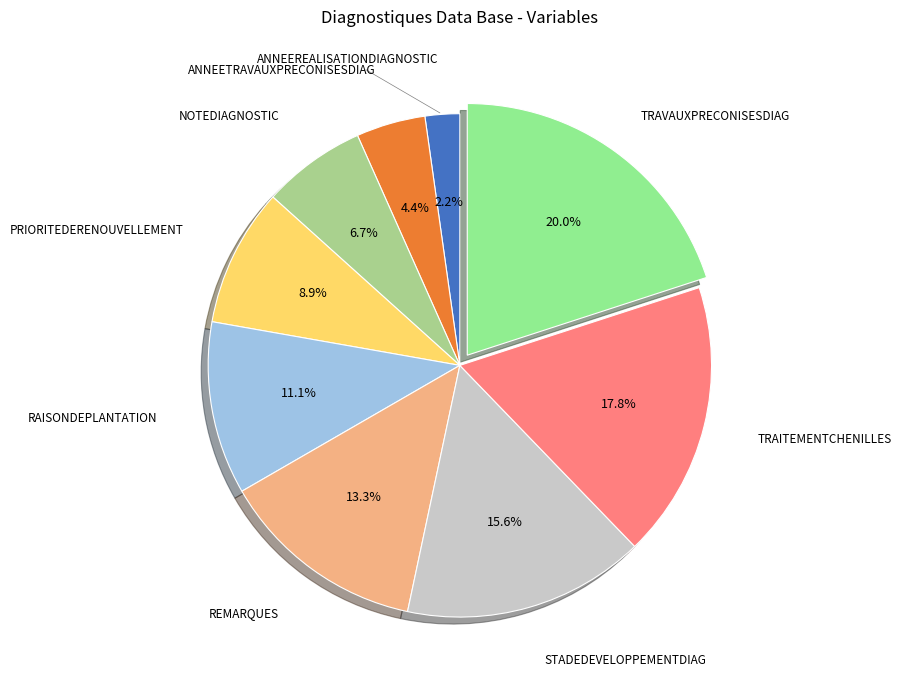

Does ANNEETRAVAUXPRECONISESDIAG represent more than half of the total?

No